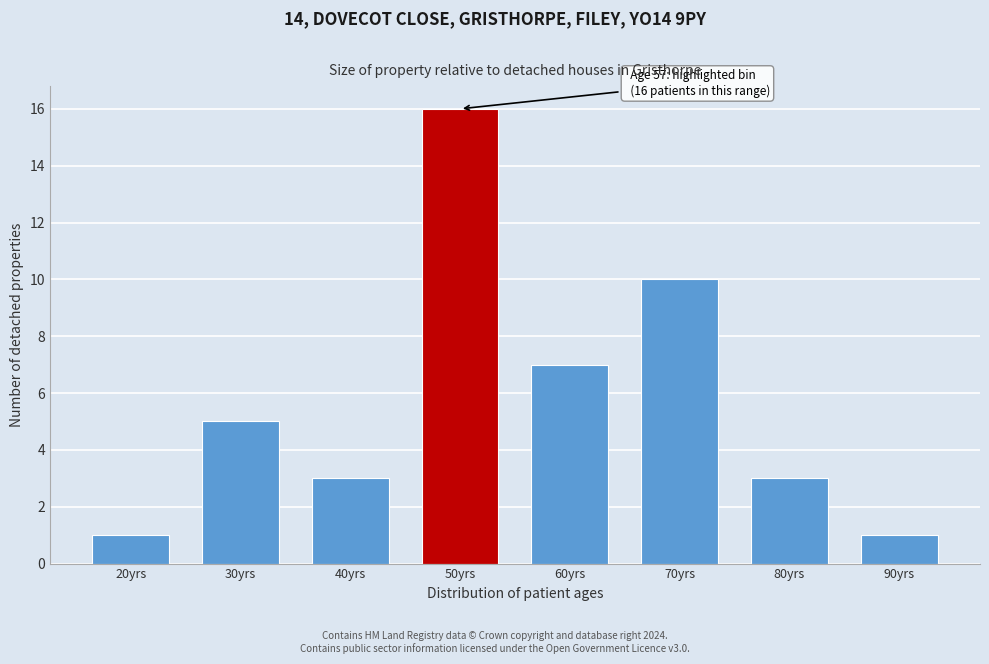

Reading left to right, what are all the values shown in this chart?

20yrs=1	30yrs=5	40yrs=3	50yrs=16	60yrs=7	70yrs=10	80yrs=3	90yrs=1